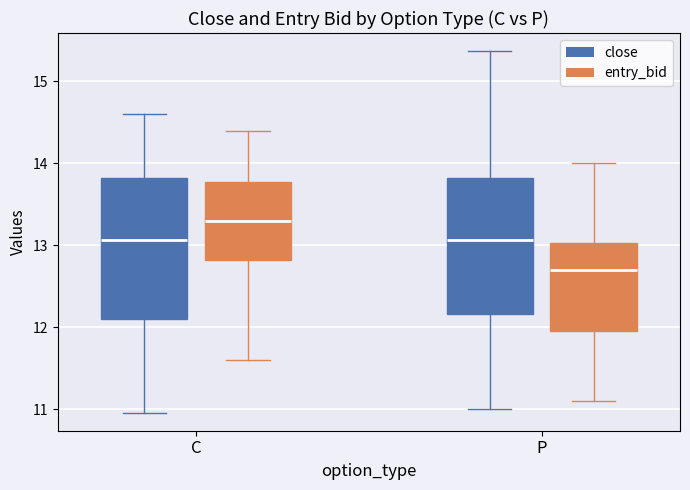

Reading left to right, transcribe this box plot: for each box, give where its median line is, the range the box spans, and where its two whiskers end, as read against the y-axis. The values are not printed on the chart, so give them approximately, as read against the axis.

C (close): median 13.1, box 12.1 to 13.8, whiskers 11.0 to 14.6
C (entry_bid): median 13.3, box 12.8 to 13.8, whiskers 11.6 to 14.4
P (close): median 13.1, box 12.2 to 13.8, whiskers 11.0 to 15.4
P (entry_bid): median 12.7, box 12.0 to 13.0, whiskers 11.1 to 14.0